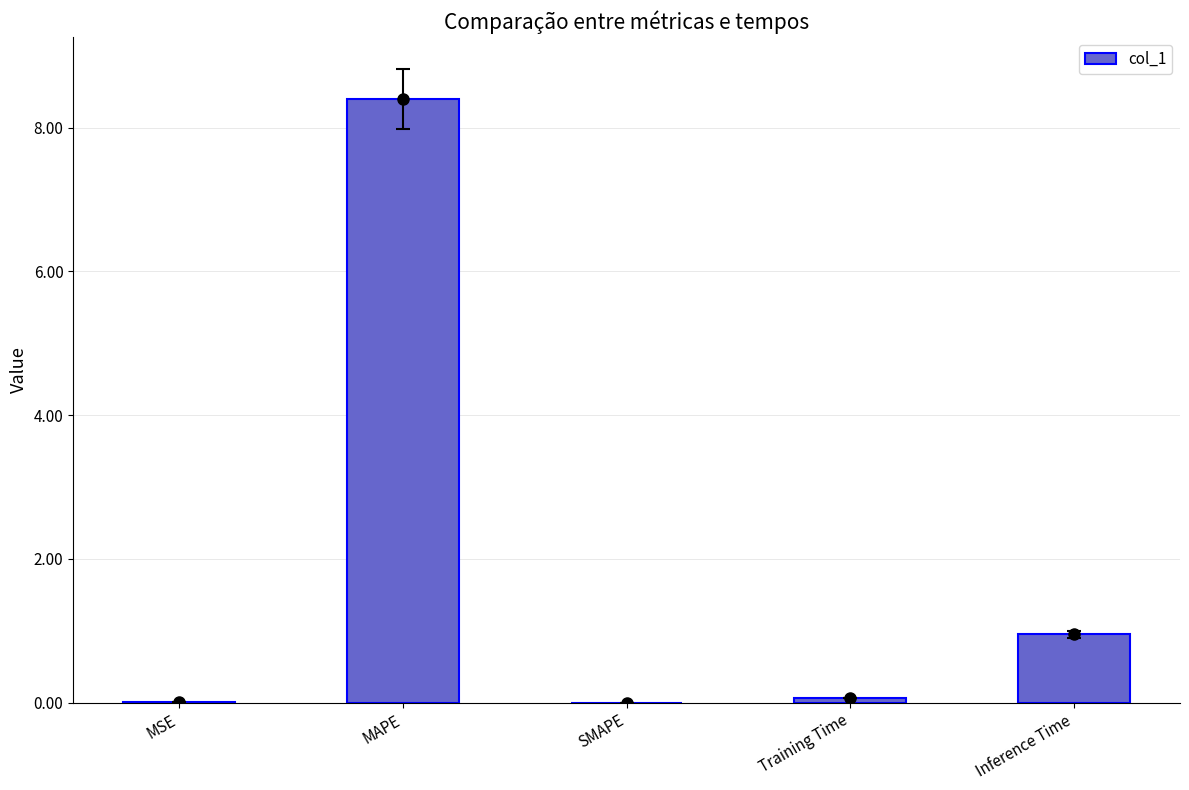

Reading left to right, what are all the values shown in this chart?

0.0	8.4	0.0	0.1	1.0